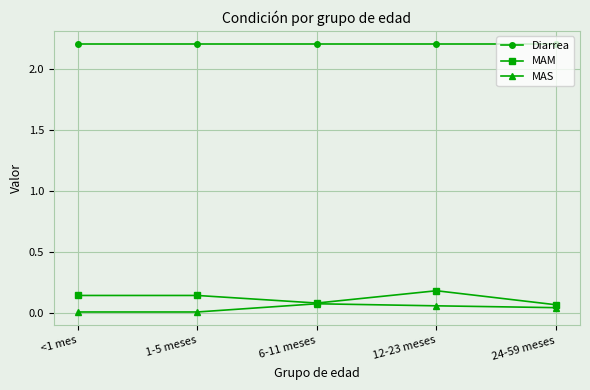

The value of Diarrea at 12-23 meses is 2.2. True or false?

True